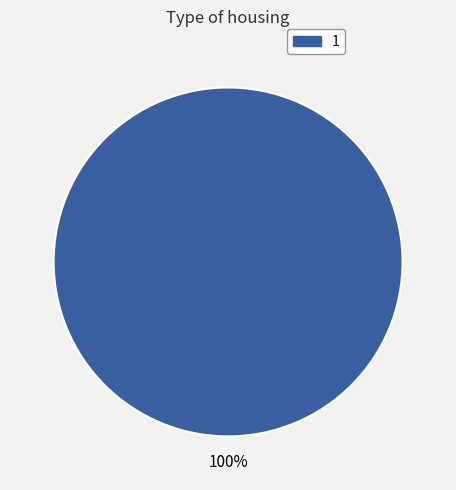

Does any single category account for the majority?

Yes